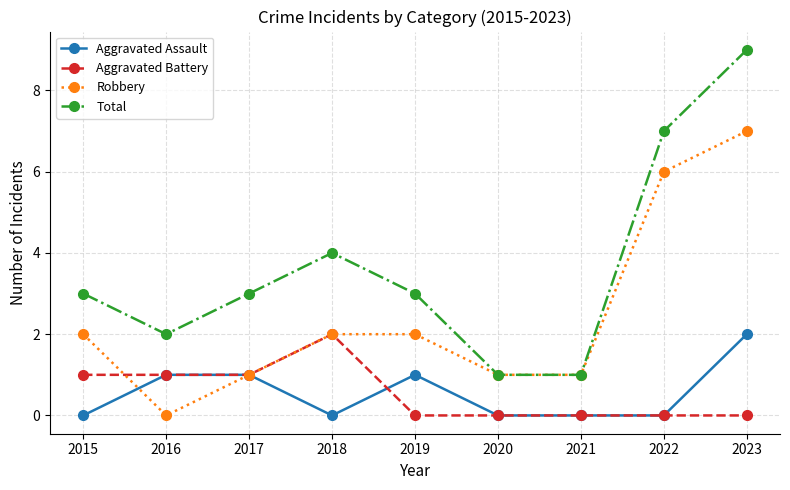

Which series has the largest range (max minus min)?

Total